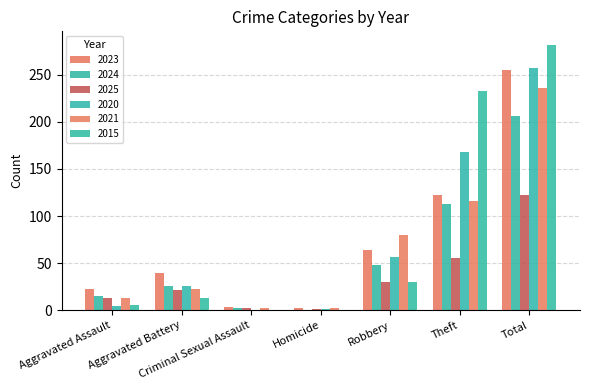

How many distinct data groups are displayed?

6